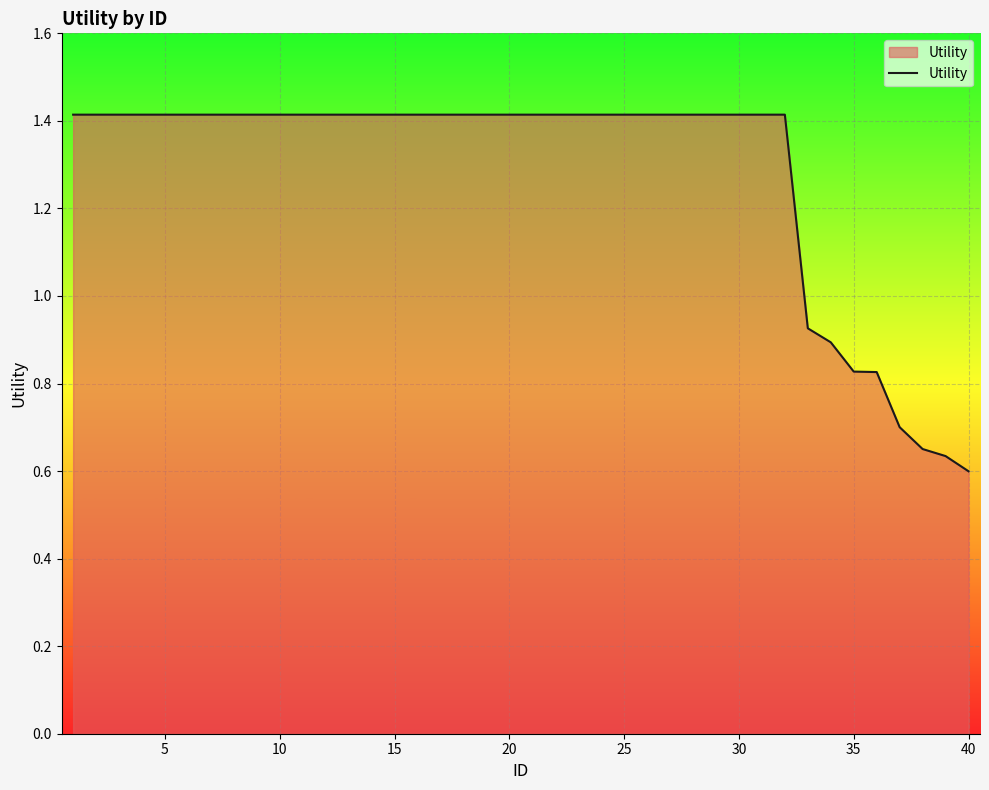

What is the maximum value shown in the chart?

1.4